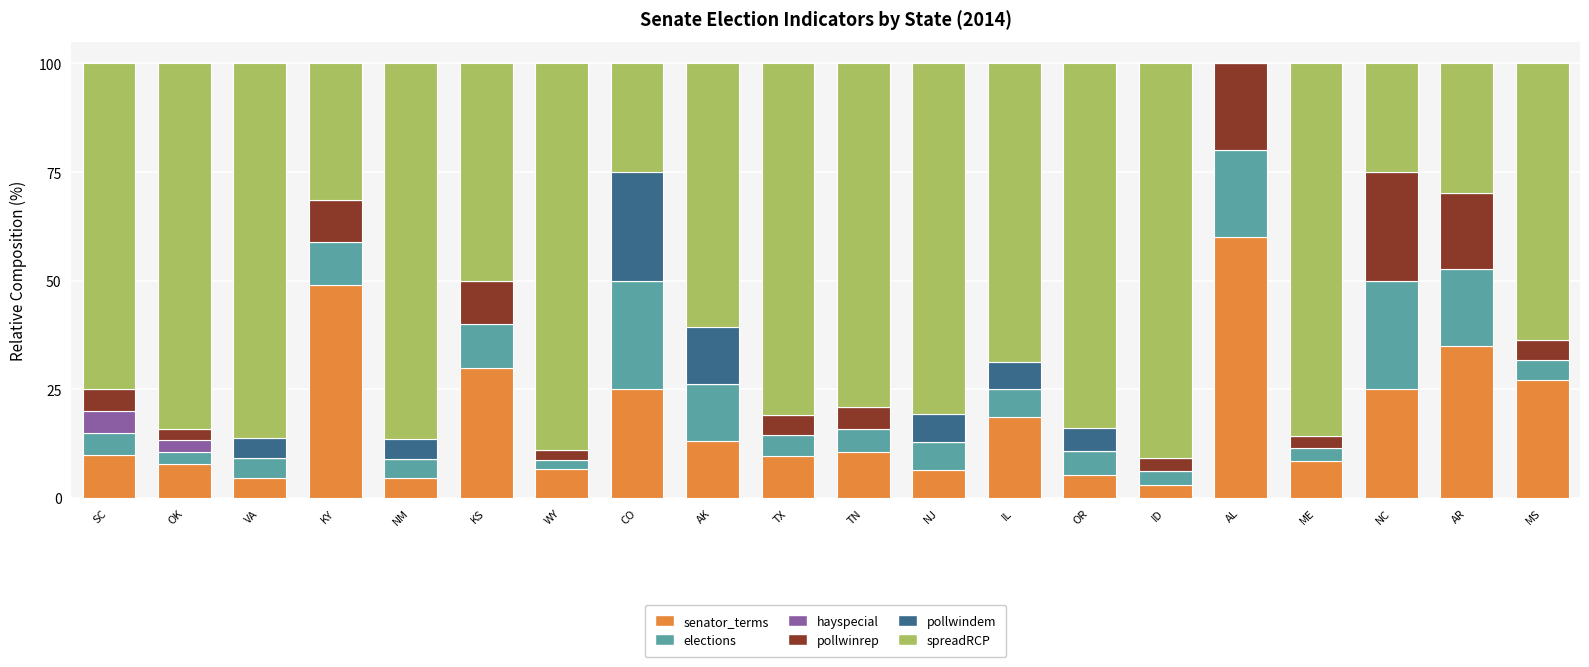

The value of senator_terms at AR is 35.1. True or false?

True